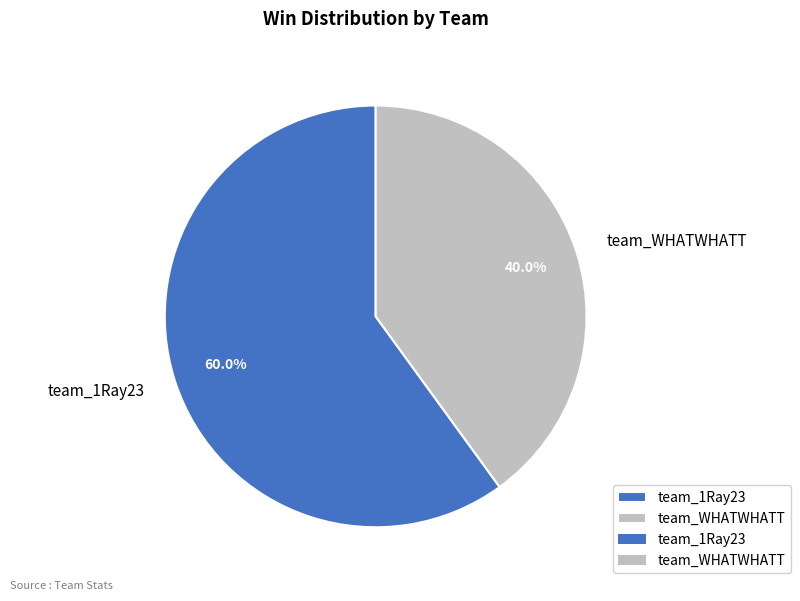

Does team_WHATWHATT account for over 50% of the chart?

No